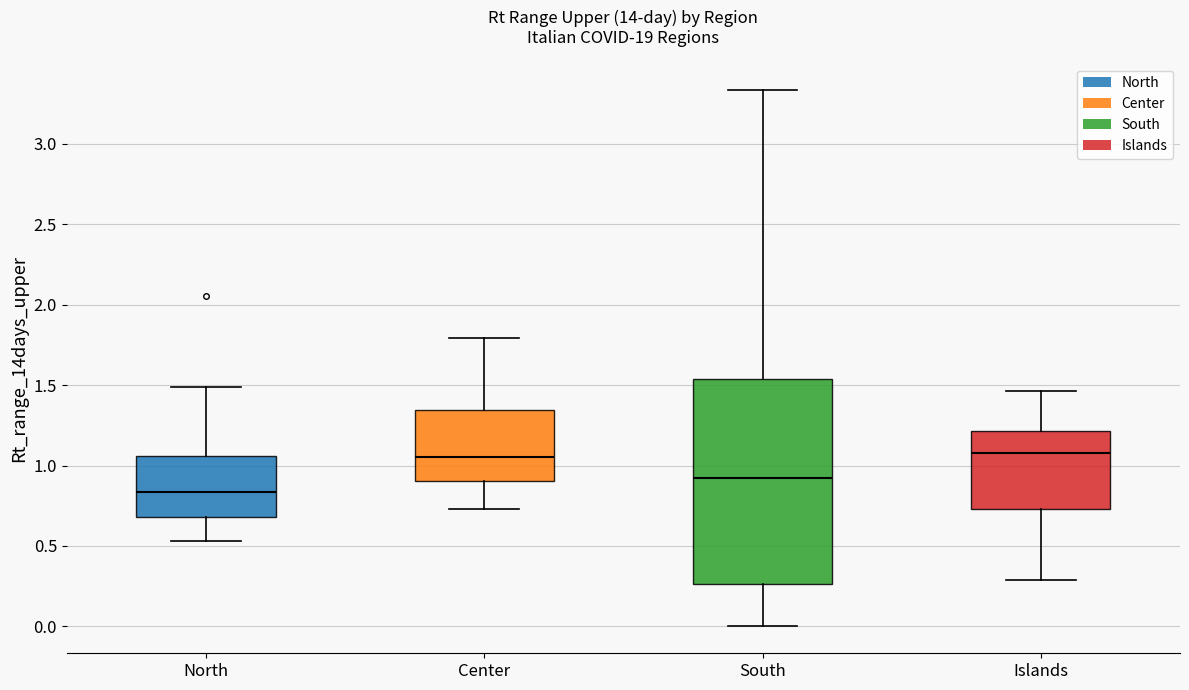

Reading left to right, transcribe this box plot: for each box, give where its median line is, the range the box spans, and where its two whiskers end, as read against the y-axis. The values are not printed on the chart, so give them approximately, as read against the axis.

North: median 0.85, box 0.70 to 1.05, whiskers 0.55 to 1.50
Center: median 1.05, box 0.90 to 1.35, whiskers 0.75 to 1.80
South: median 0.95, box 0.25 to 1.55, whiskers 0.00 to 3.35
Islands: median 1.10, box 0.75 to 1.20, whiskers 0.30 to 1.45